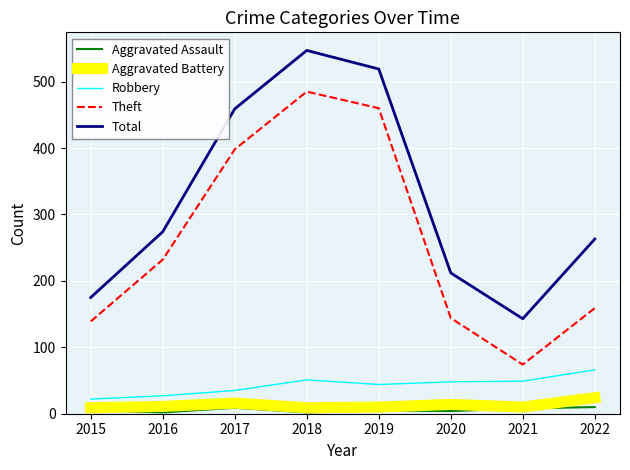

Which series has the widest spread of values?

Theft